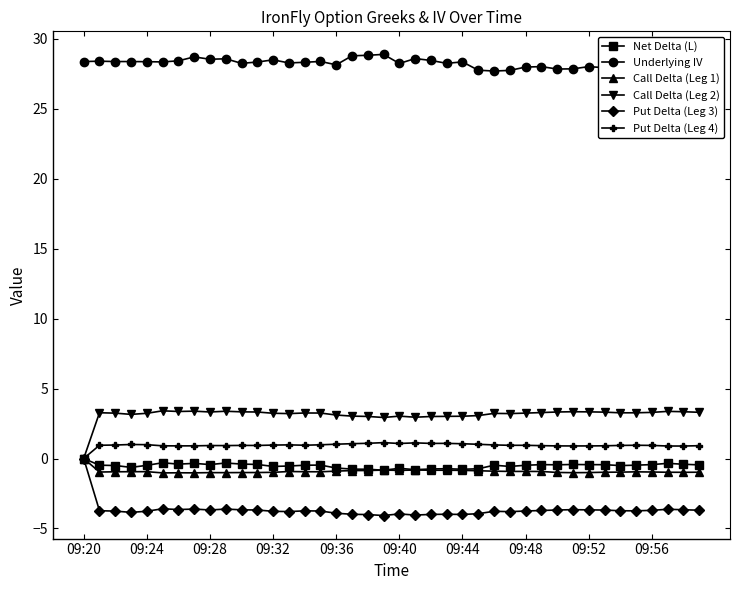

True or false: Call Delta (Leg 1) has more than 2 interior local peaks.

True